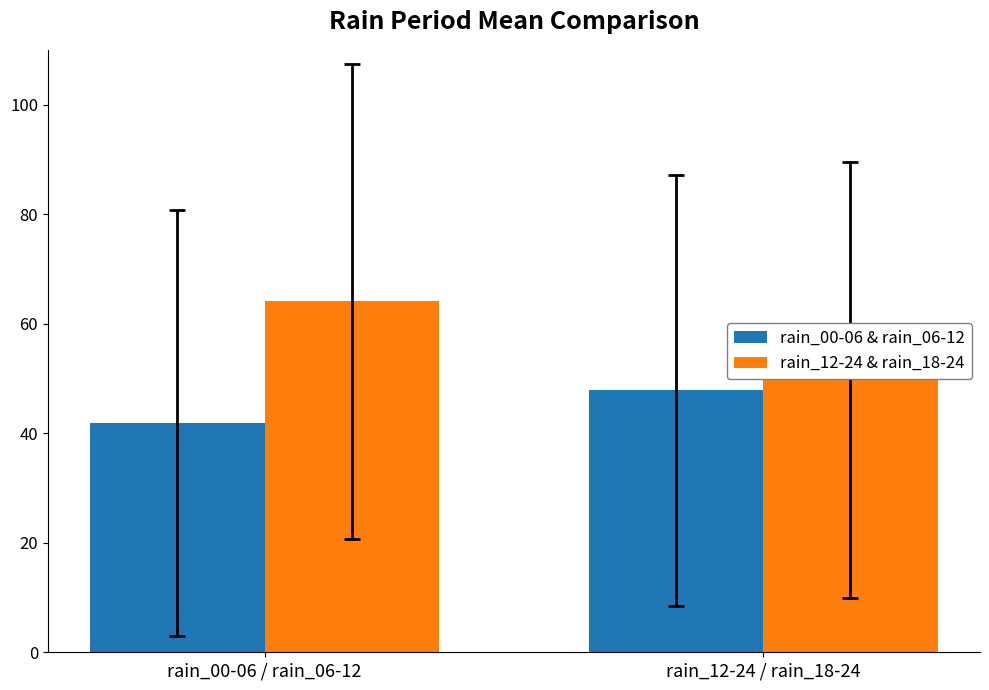

Where does the rain_00-06 & rain_06-12 series first go above 47?

rain_12-24 / rain_18-24